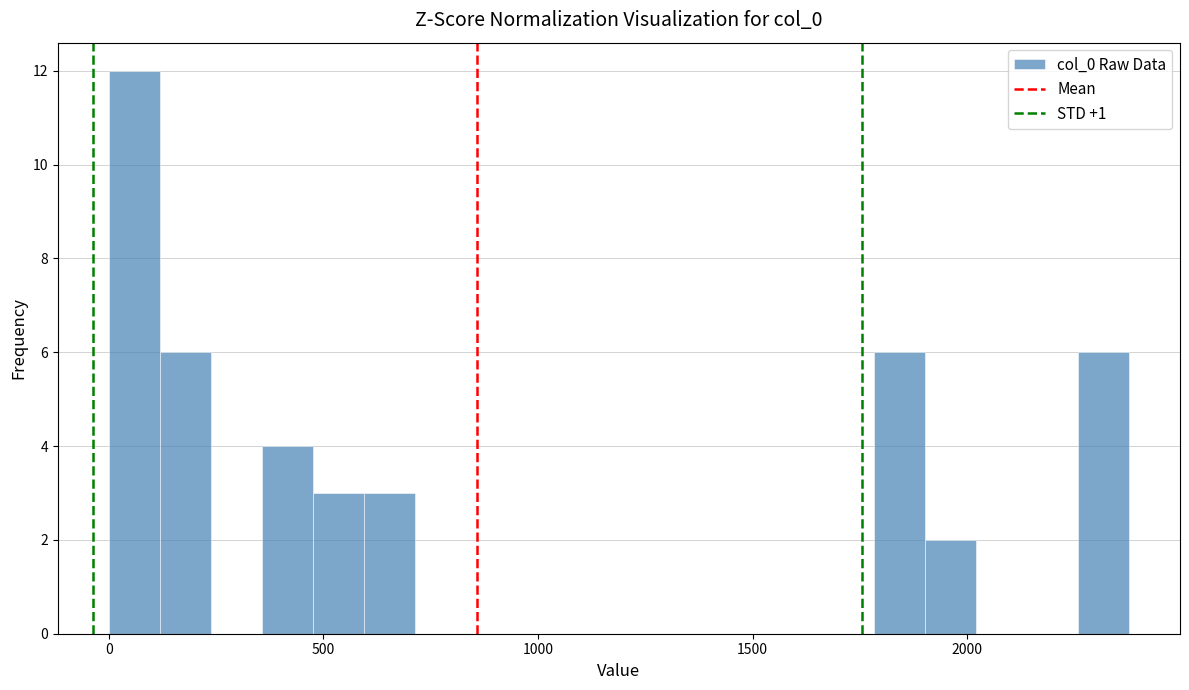

Around what value on the x-axis is the tallest bar? Give the approximate position of its centre, as read against the axis.

50